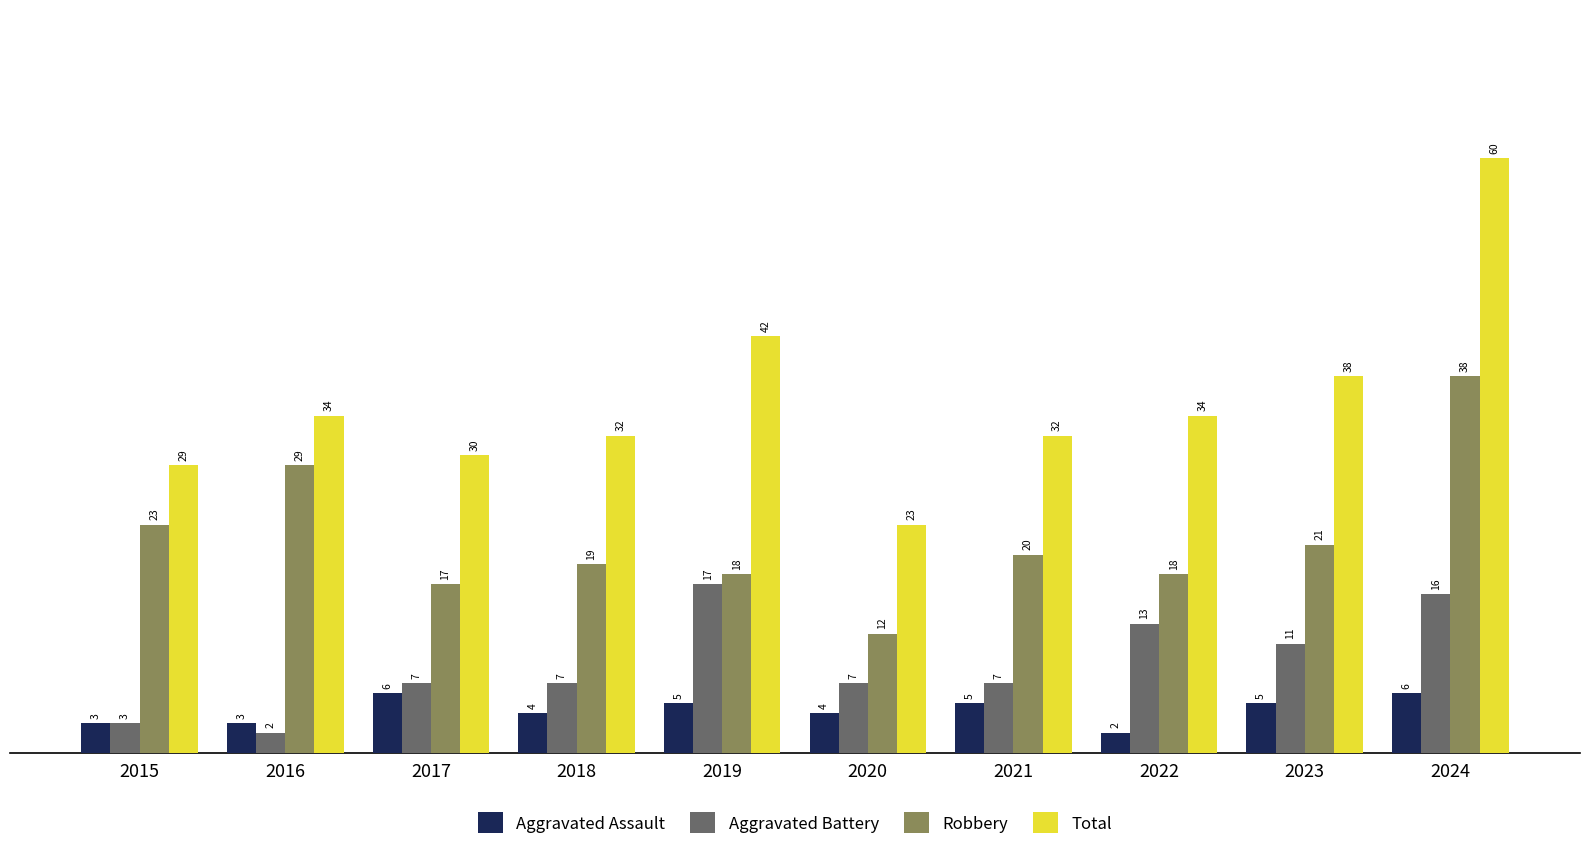

Which series has the widest spread of values?

Total